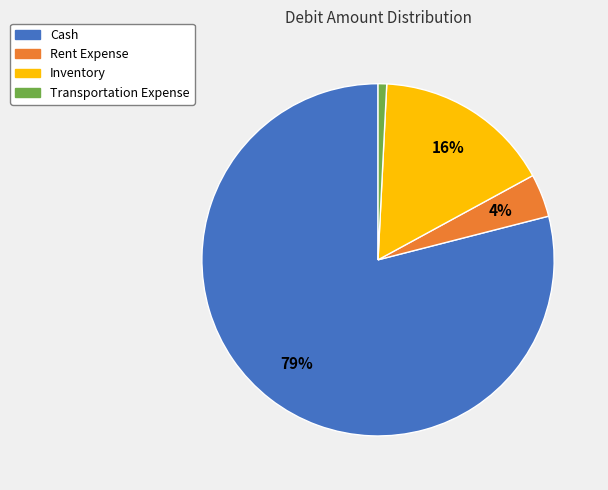

What is the largest slice in the pie chart?

Cash